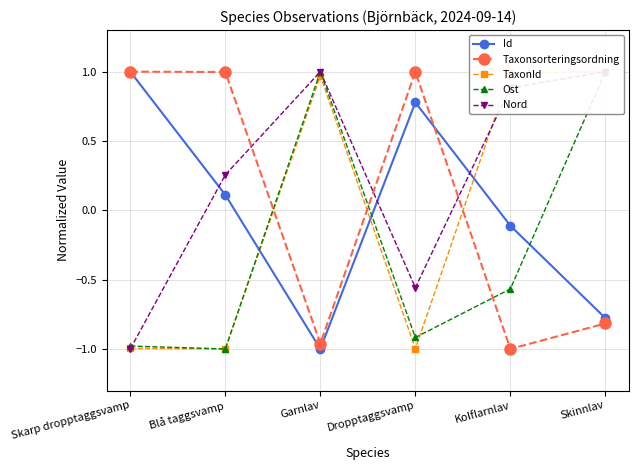

Where do Taxonsorteringsordning and Nord first cross each other?

Blå taggsvamp and Garnlav